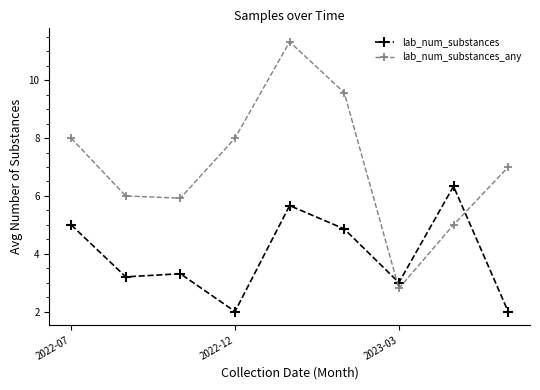

Which series has the widest spread of values?

lab_num_substances_any